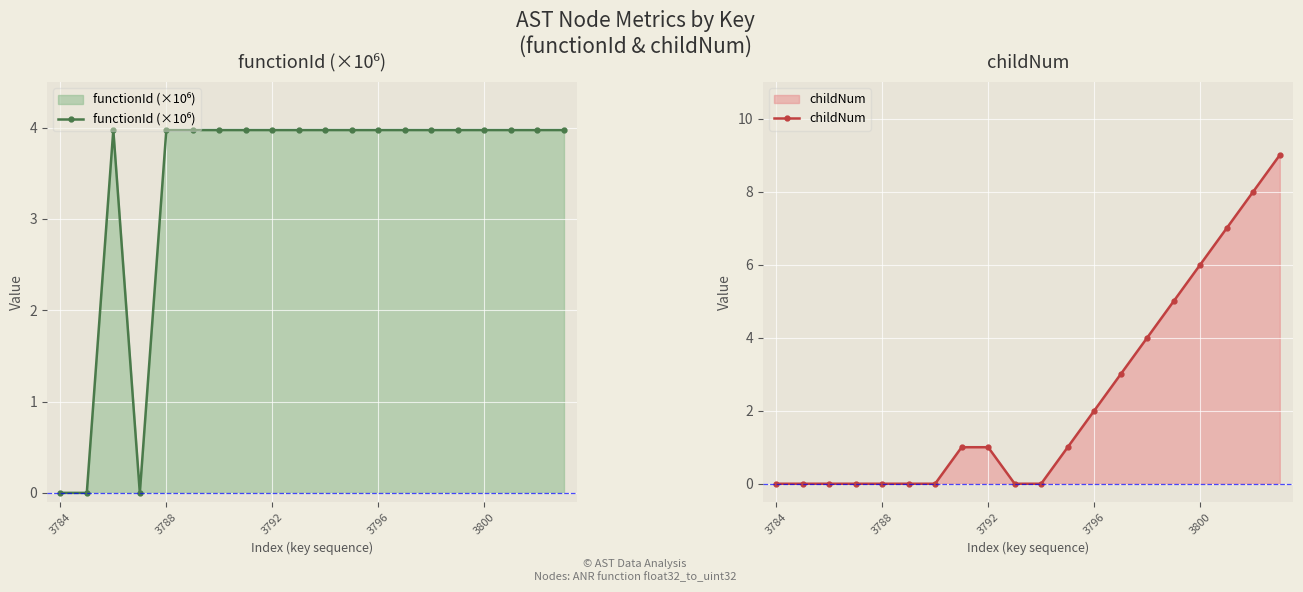

What is the difference between the highest and lowest values at 7?

3.0